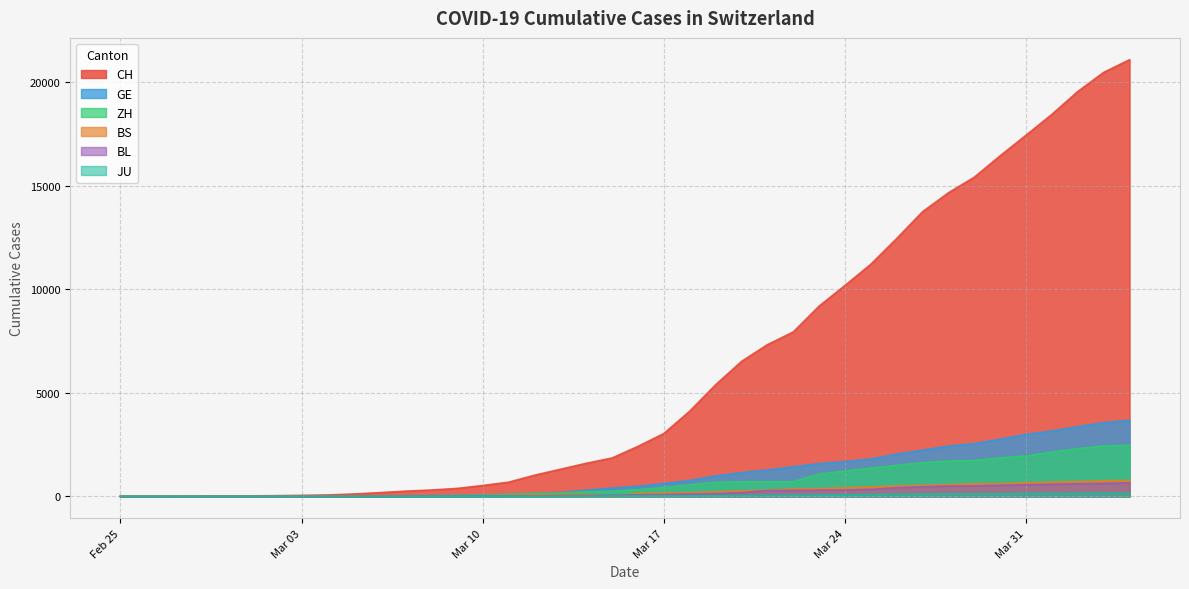

At which category is the sum across all series the highest?

2020-04-04